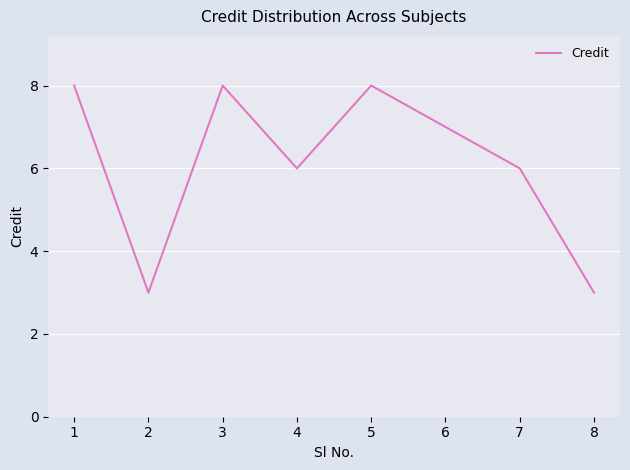

Count the values in the range 6 to 8.

6